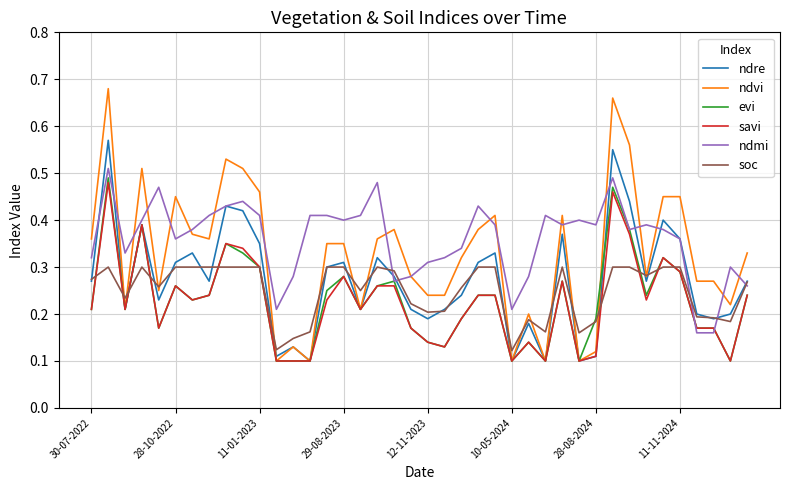

Which series has the largest total across all categories?

ndmi